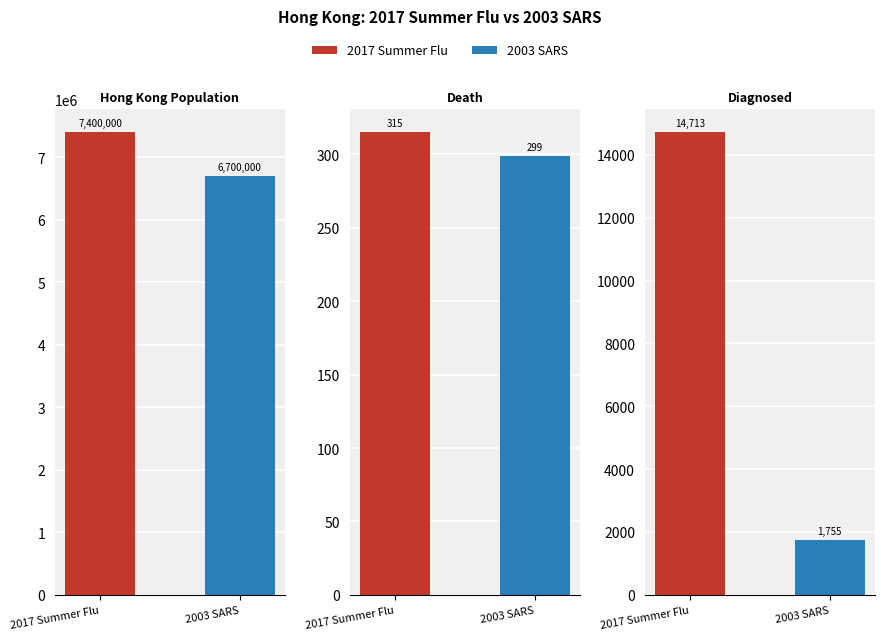

At 2017 Summer Flu, list the series in order from smallest to largest.

Death, Diagnosed, Hong Kong Population